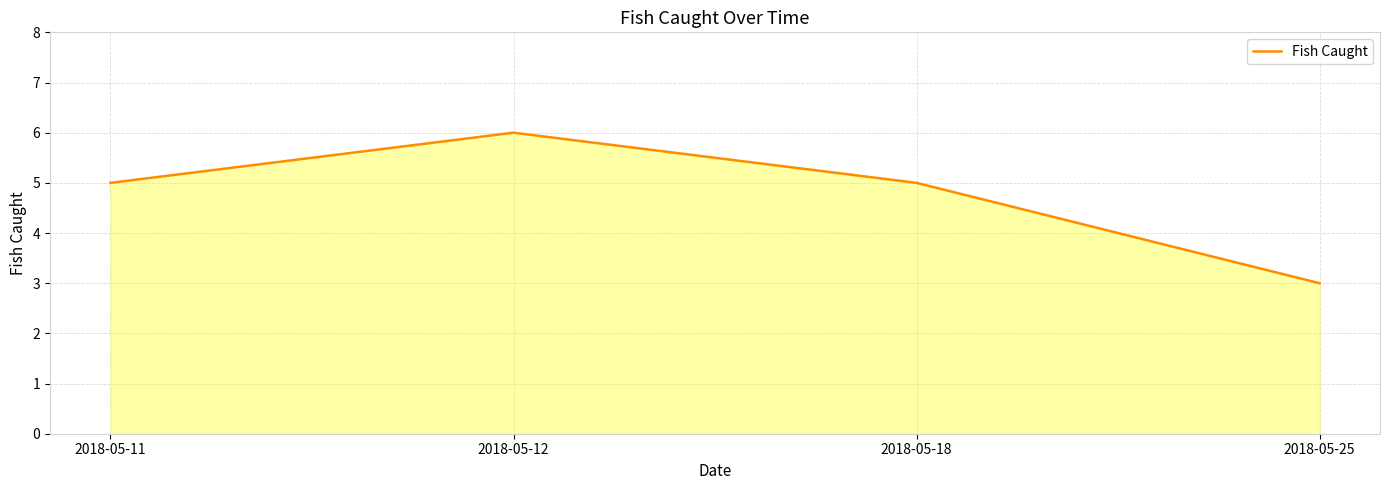

Read the value at 2018-05-25.

3